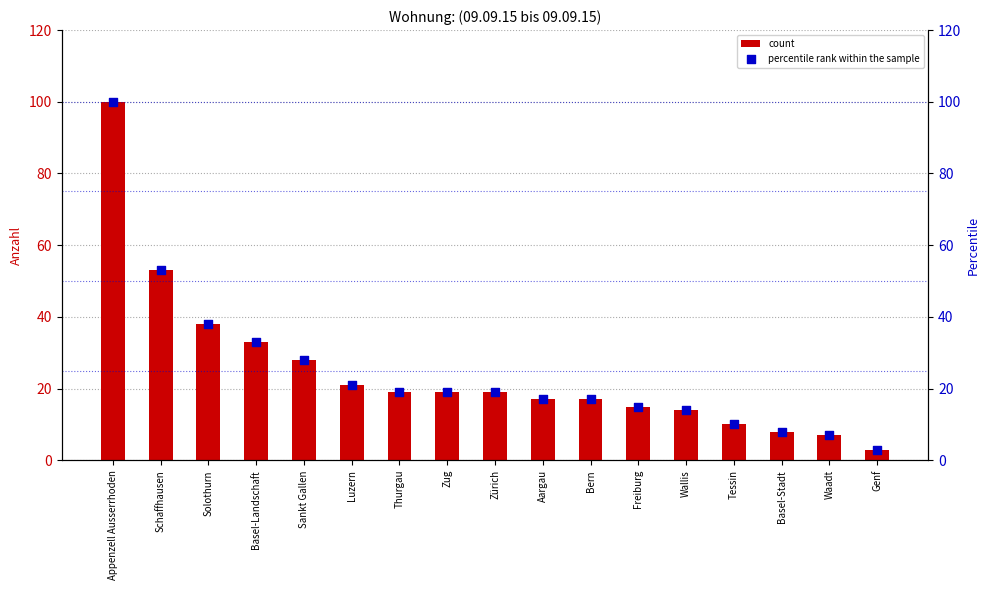

Which series contains the highest Y value?

count